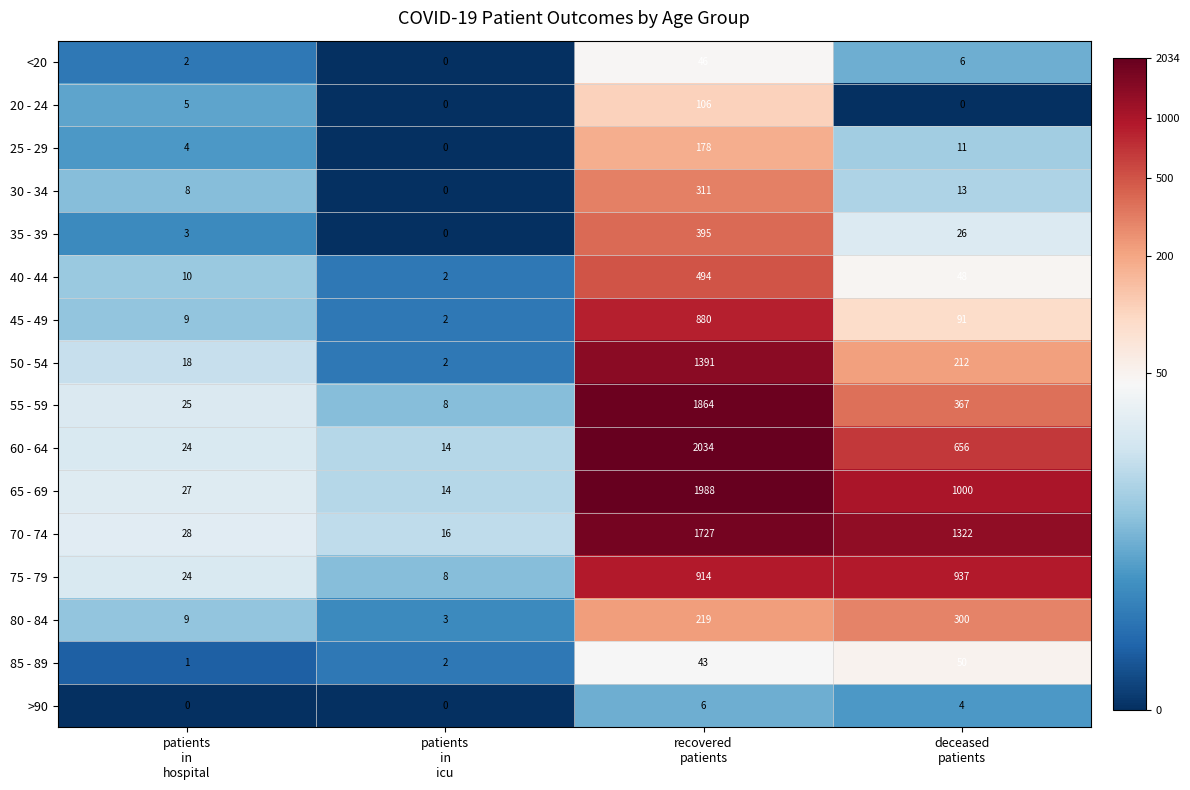

How many categories are shown in the chart?

4